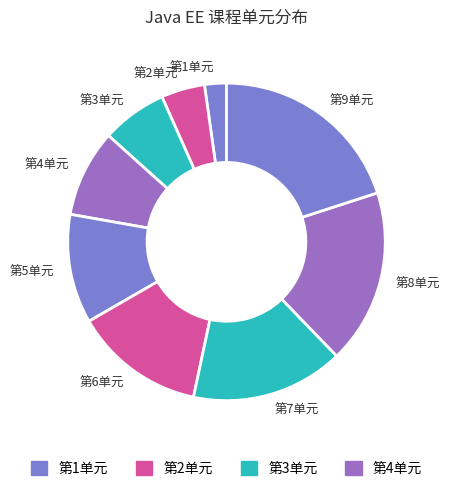

Approximately how many times larger is the value at 第9单元 compared to 第8单元?

1.1